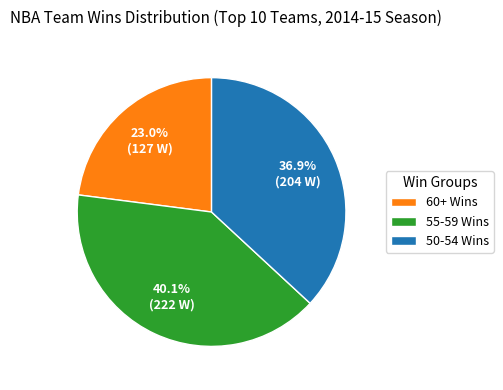

Which slice is the smallest?

60+ Wins